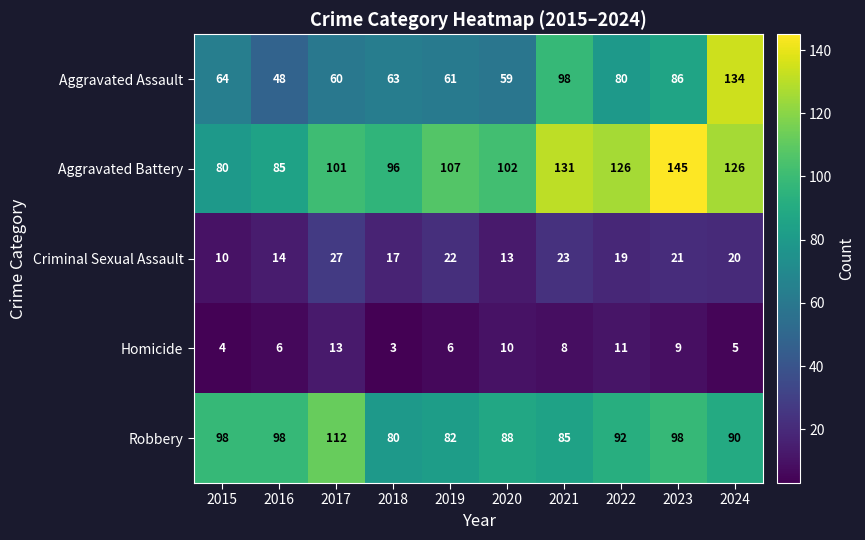

What is the difference between the highest and lowest values at 2019?

101